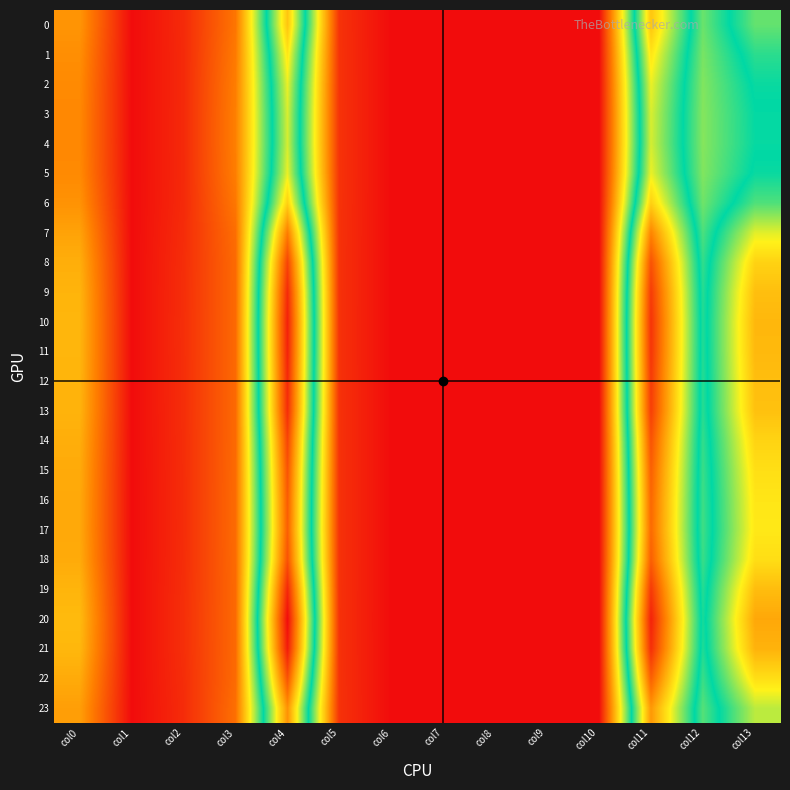

How many data points does each series have?

14